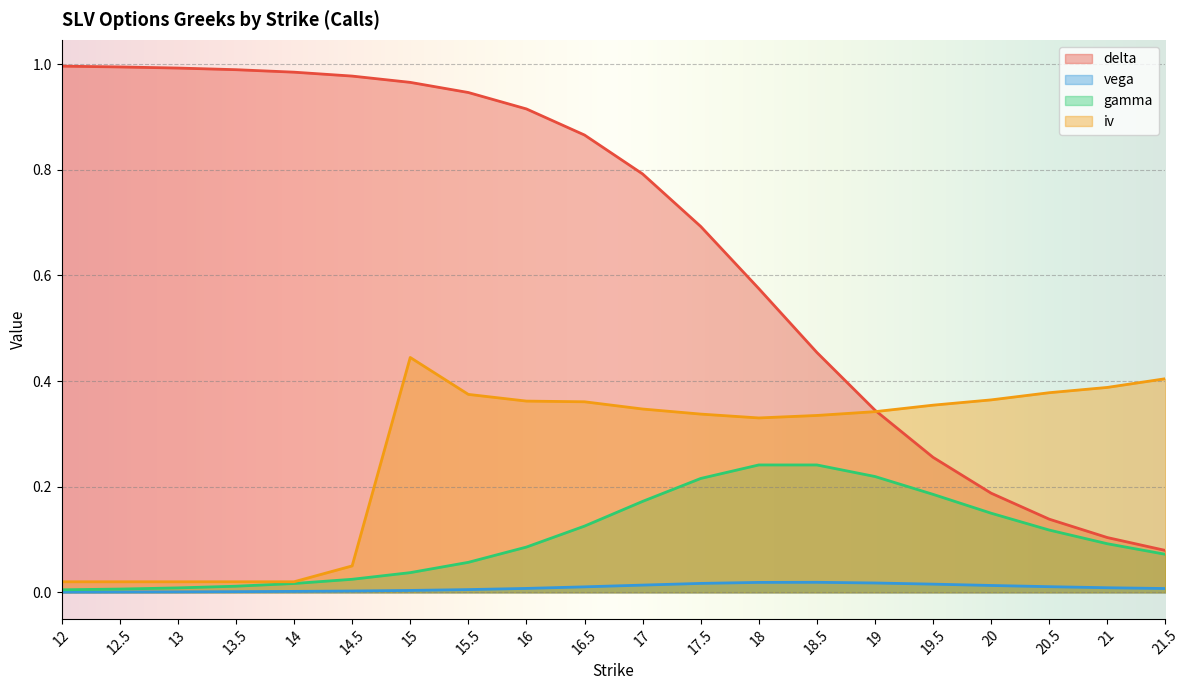

How many lines are shown in the chart?

4